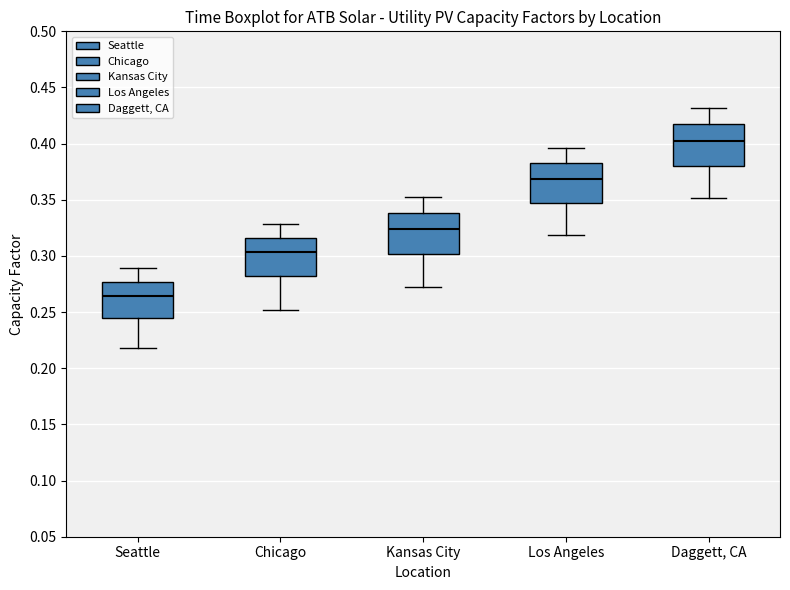

Reading left to right, read every box against the y-axis: the position of its median line, the range the box covers, and the ends of its whiskers. The values are not printed on the chart, so give them approximately, as read against the axis.

Seattle: median 0.265, box 0.245 to 0.275, whiskers 0.220 to 0.290
Chicago: median 0.305, box 0.280 to 0.315, whiskers 0.250 to 0.330
Kansas City: median 0.325, box 0.300 to 0.340, whiskers 0.270 to 0.350
Los Angeles: median 0.370, box 0.345 to 0.380, whiskers 0.320 to 0.395
Daggett, CA: median 0.400, box 0.380 to 0.415, whiskers 0.350 to 0.430